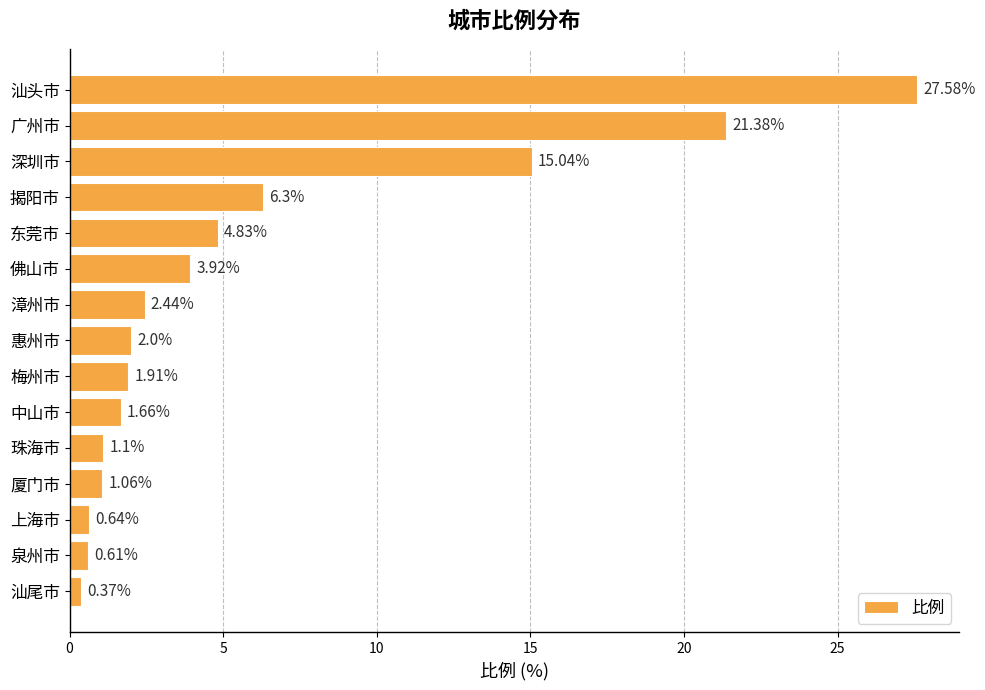

Rank the categories by value from lowest to highest.

汕尾市, 泉州市, 上海市, 厦门市, 珠海市, 中山市, 梅州市, 惠州市, 漳州市, 佛山市, 东莞市, 揭阳市, 深圳市, 广州市, 汕头市